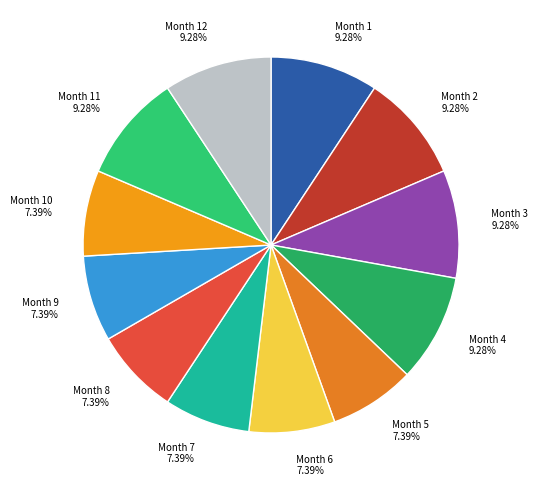

How many segments does this pie chart have?

12